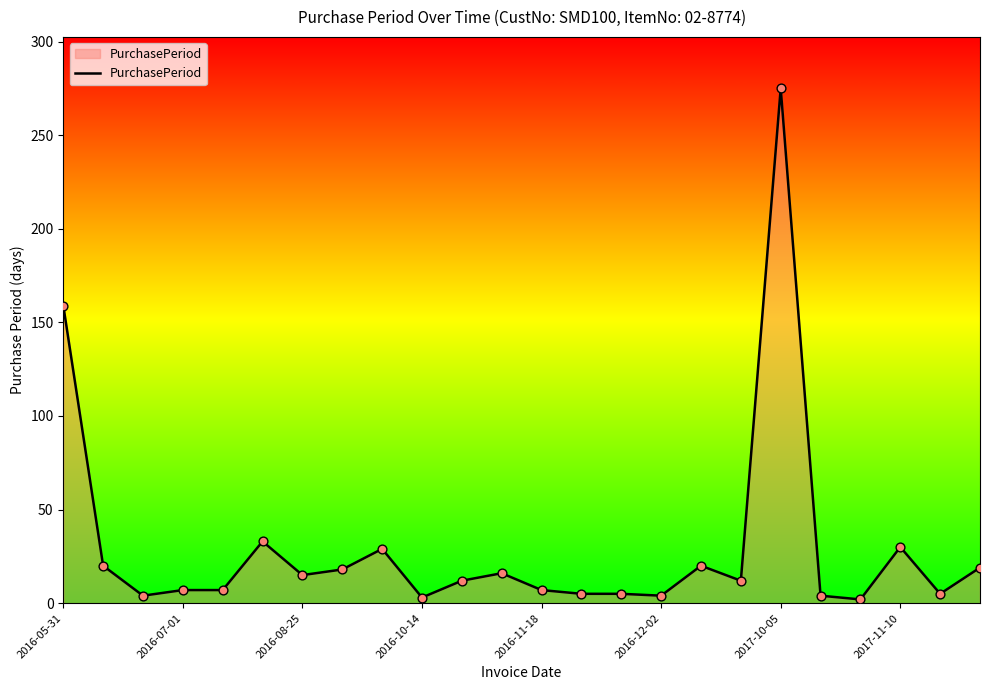

What is the difference between the maximum and minimum values?

273